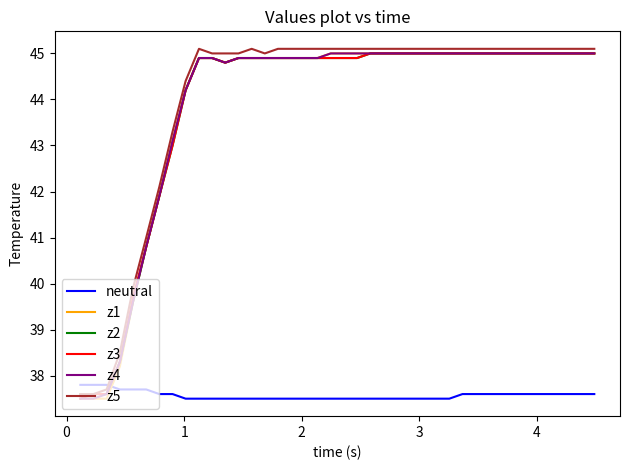

What are all the series names shown in the legend?

neutral, z1, z2, z3, z4, z5